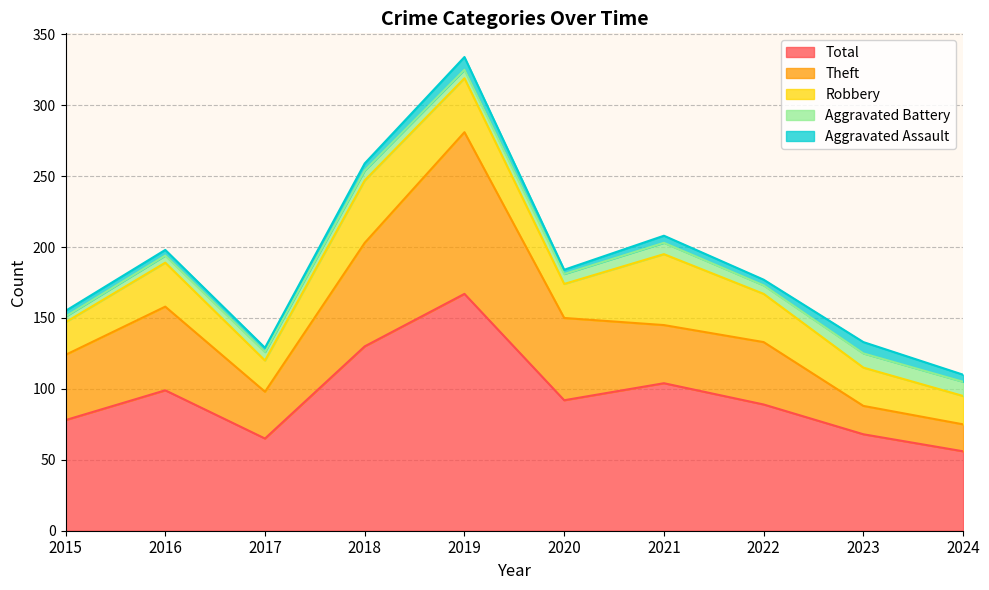

How many lines are shown in the chart?

5